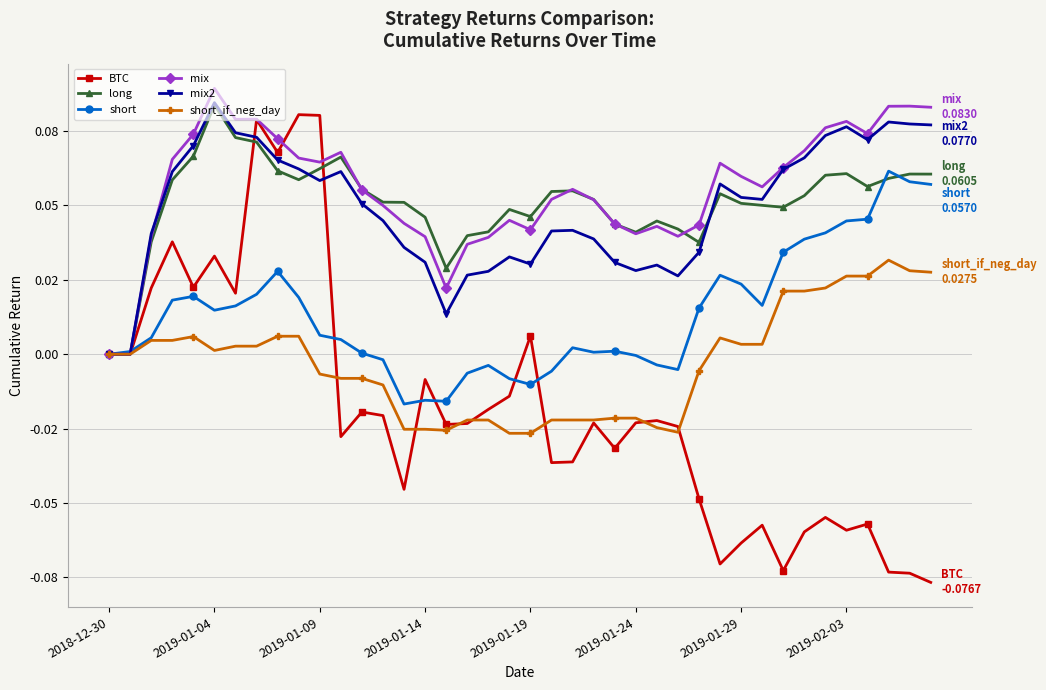

Does the chart have visible grid lines?

Yes